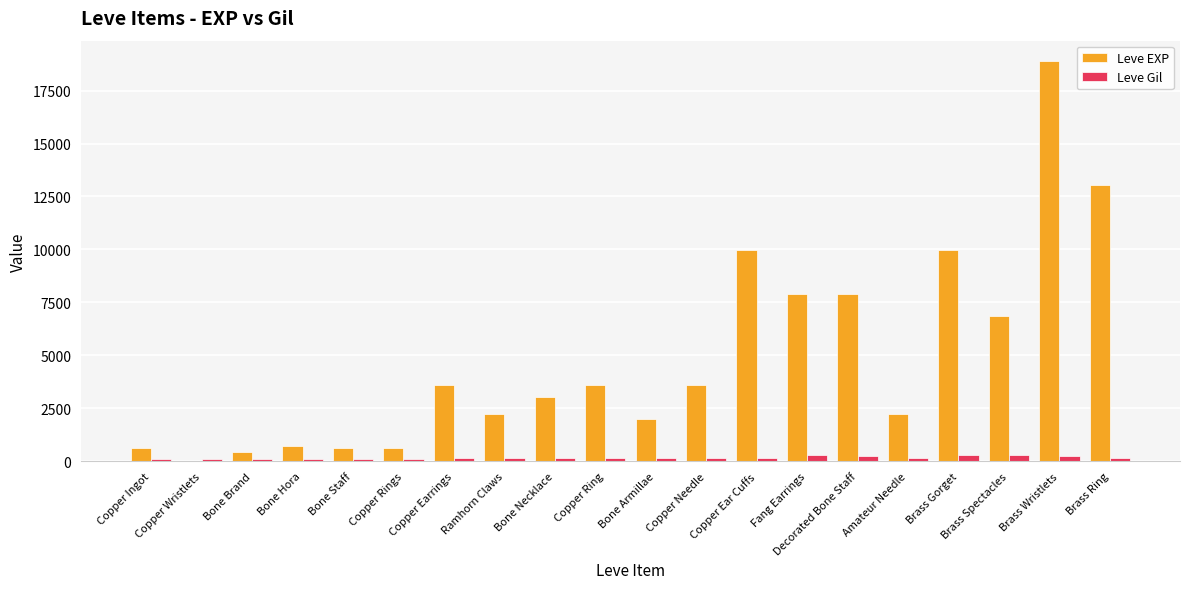

True or false: Leve EXP has a value of 1983 at Copper Needle.

False